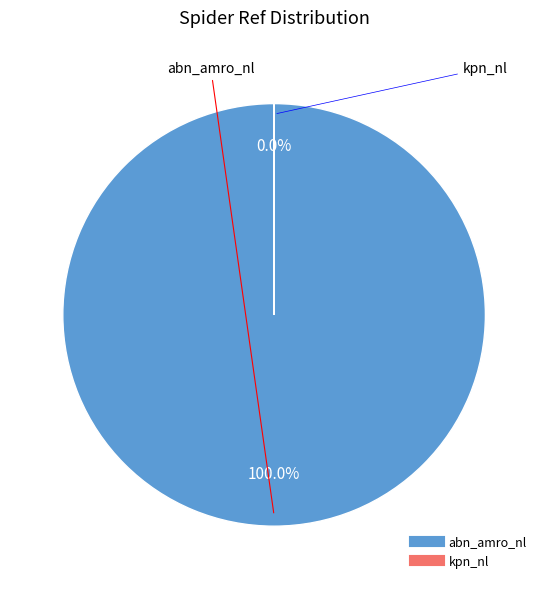

Does kpn_nl account for over 50% of the chart?

No